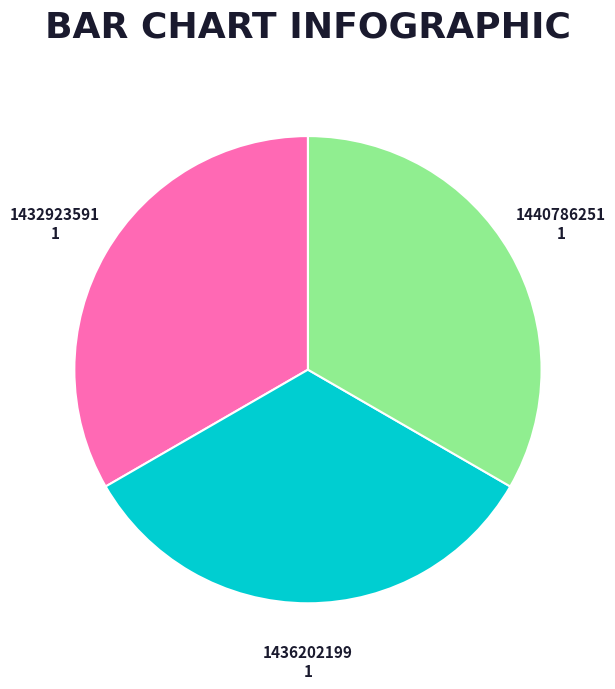

Combined, do 1440786251 and 1432923591 account for over 50%?

Yes